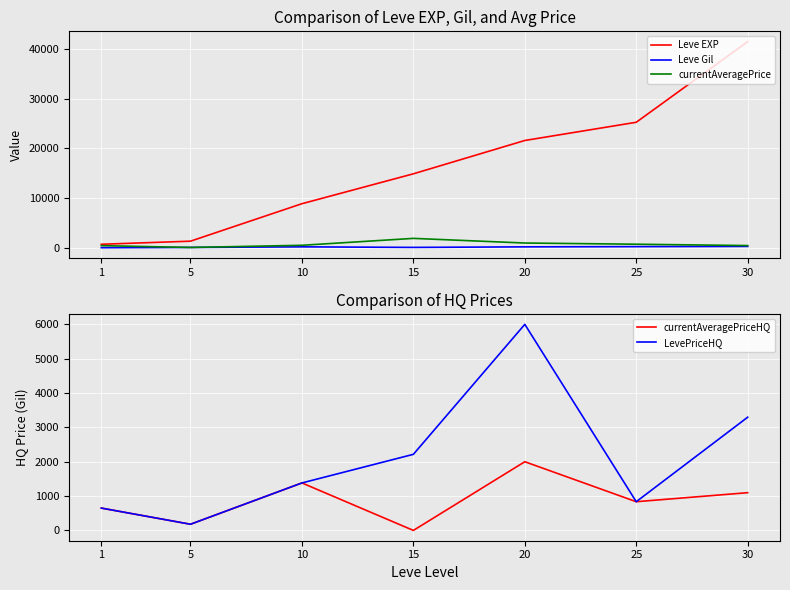

What is the minimum value for currentAveragePrice?

159.6